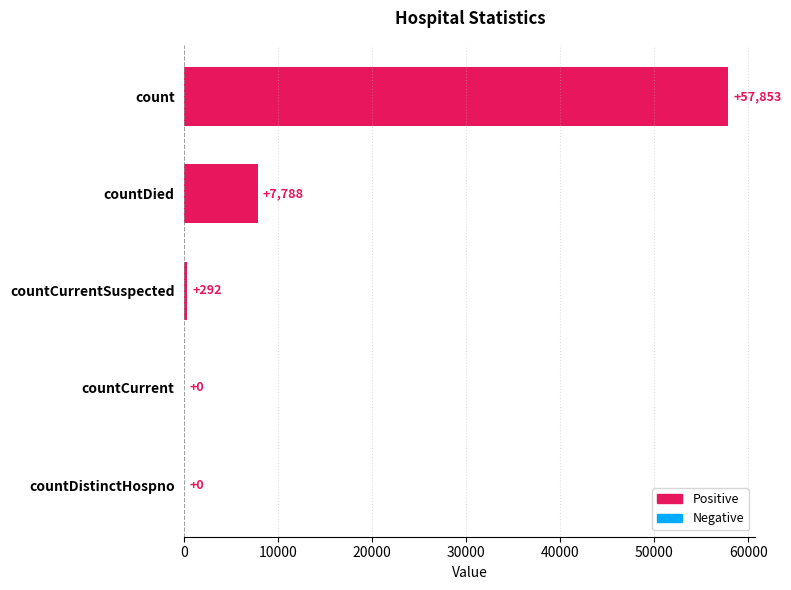

What is the maximum value shown in the chart?

57853